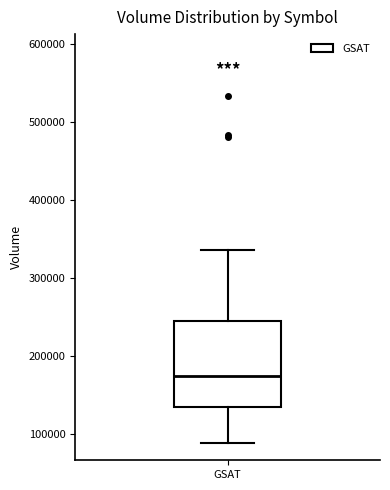

Read this box plot against the y-axis: the position of the median line, the range covered by the box, and the ends of both whiskers. The values are not printed on the chart, so give them approximately, as read against the axis.

median 170000, box 130000 to 240000, whiskers 90000 to 340000